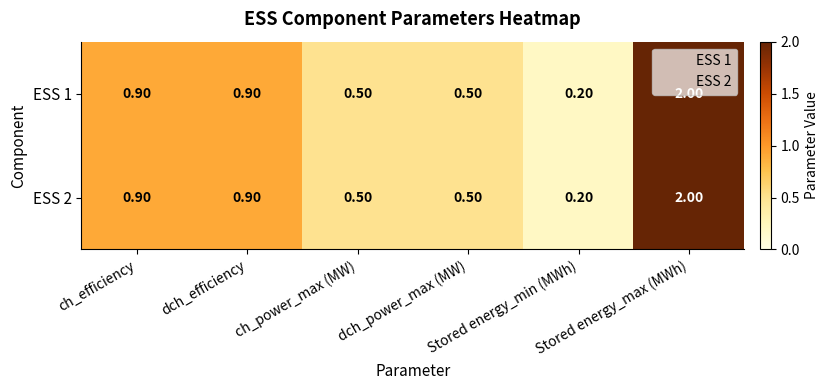

At how many categories does at least one series exceed 0?

6